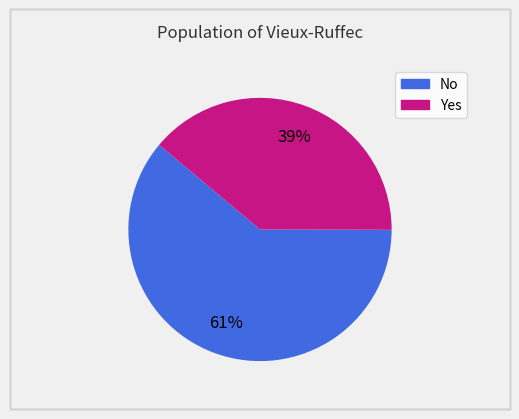

How many segments does this pie chart have?

2